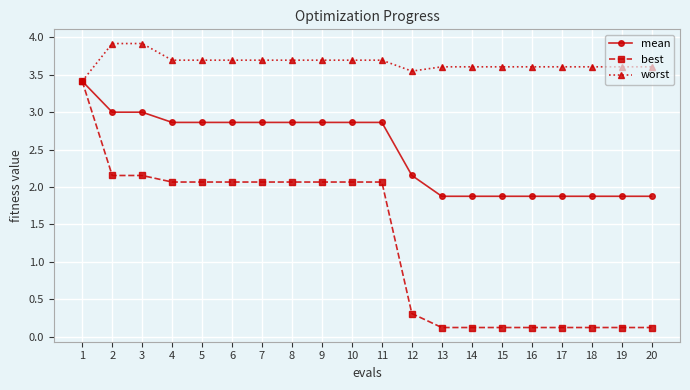

How many lines are shown in the chart?

3